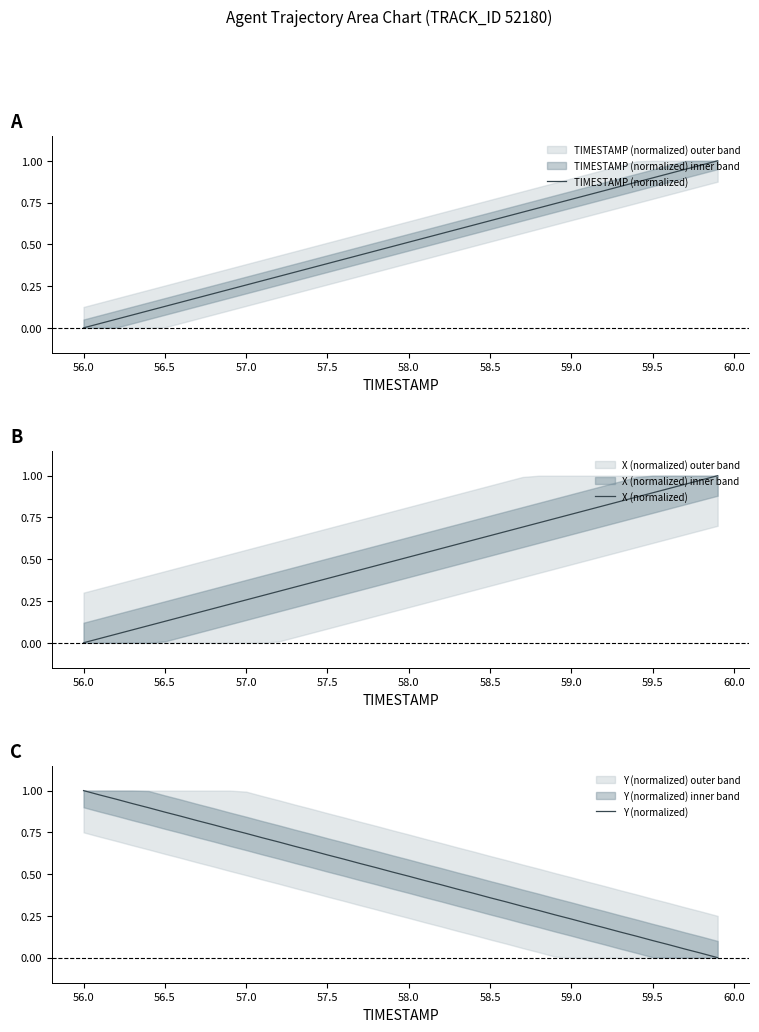

At which label does Y (normalized) reach its peak?

56.0